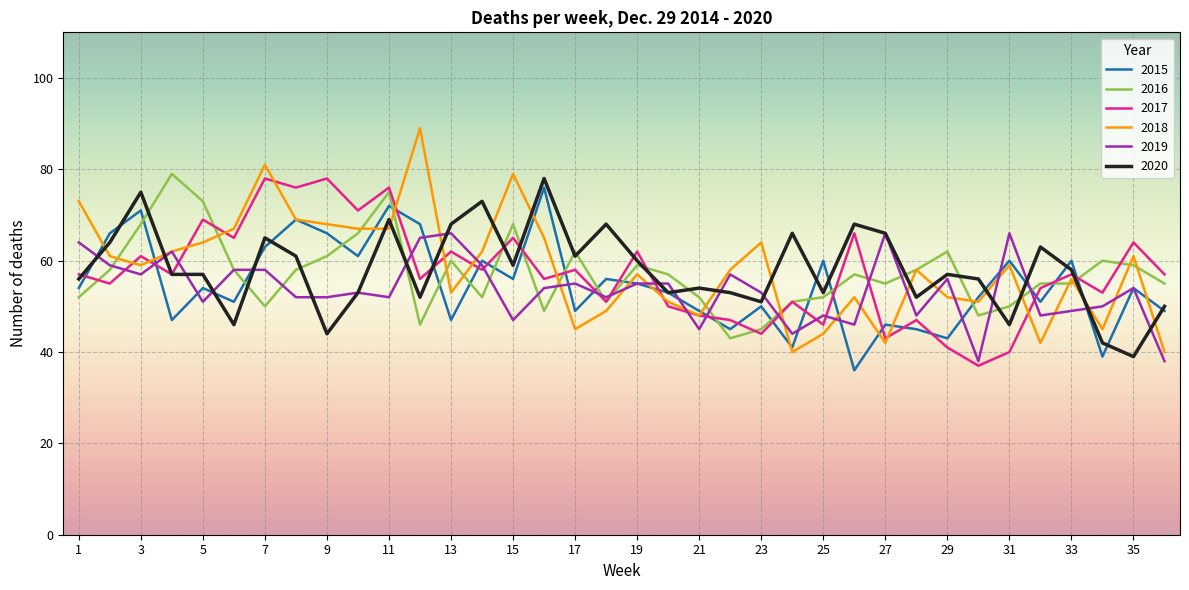

True or false: 2020 has more than 2 points higher than both neighbors.

True